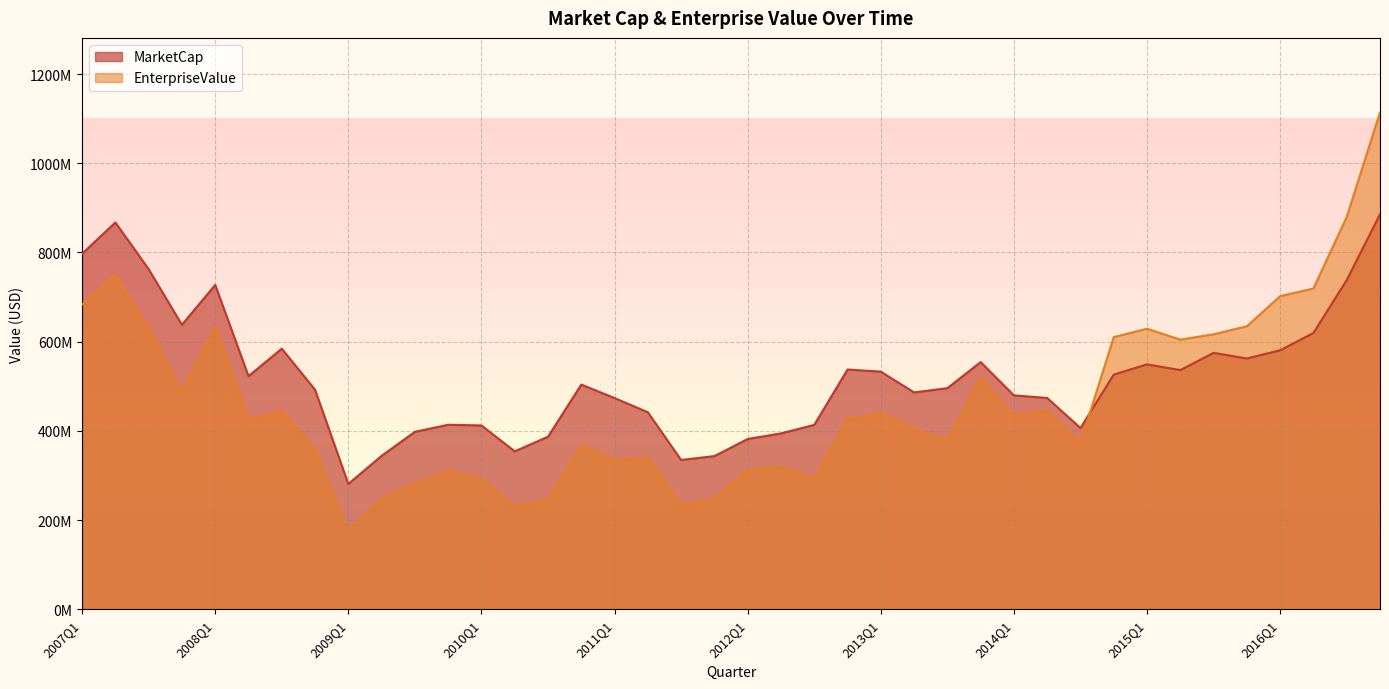

How many distinct data groups are displayed?

2